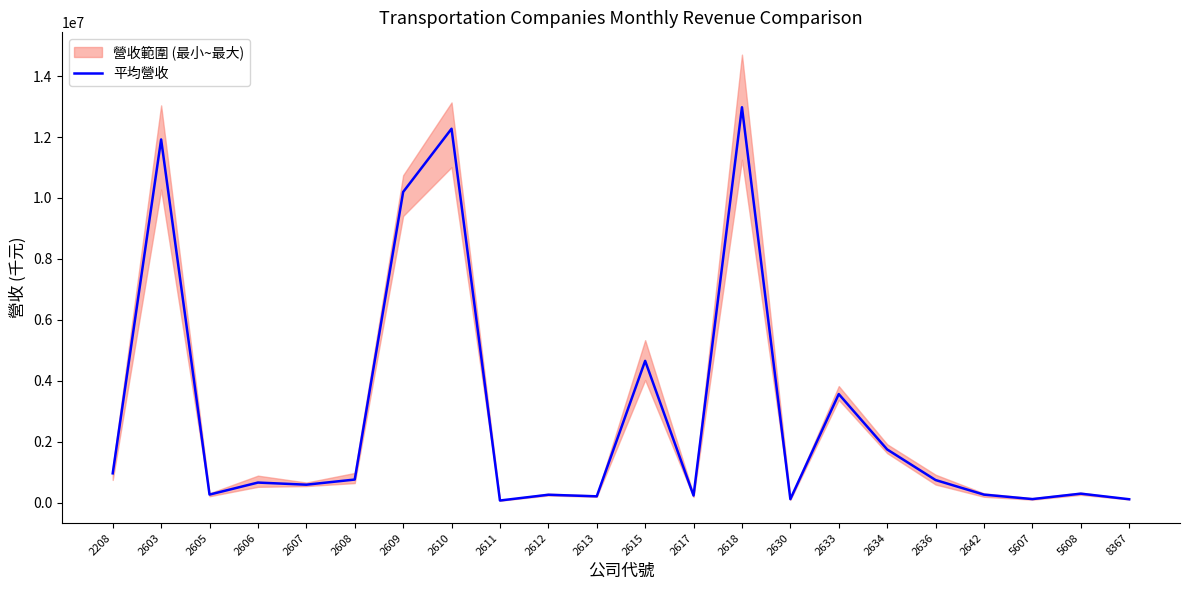

Between 2634 and 2605, which is larger?

2634